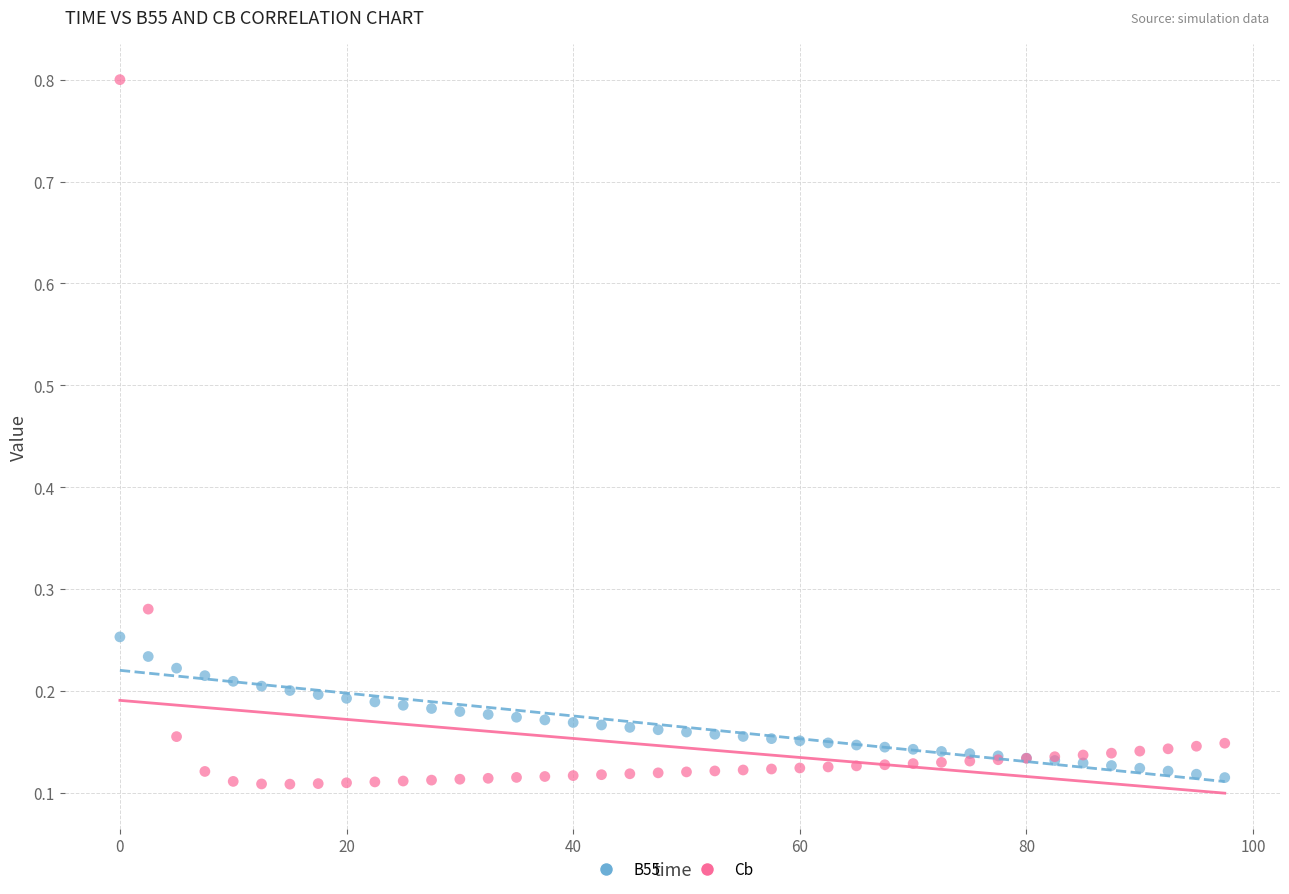

Which series contains the highest Y value?

Cb